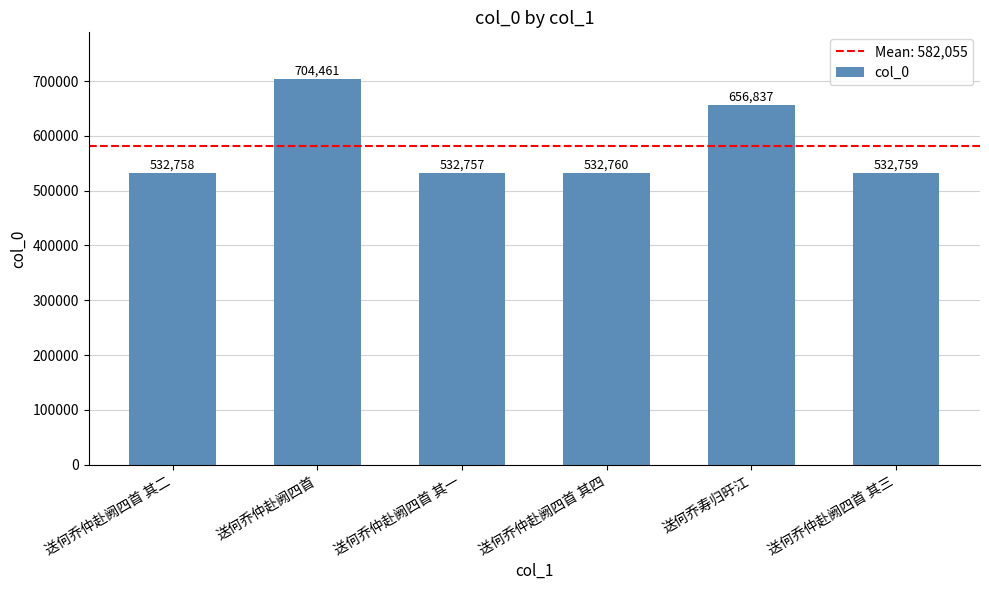

Approximately how many times larger is the value at 送何乔仲赴阙四首 其一 compared to 送何乔仲赴阙四首 其四?

1.0